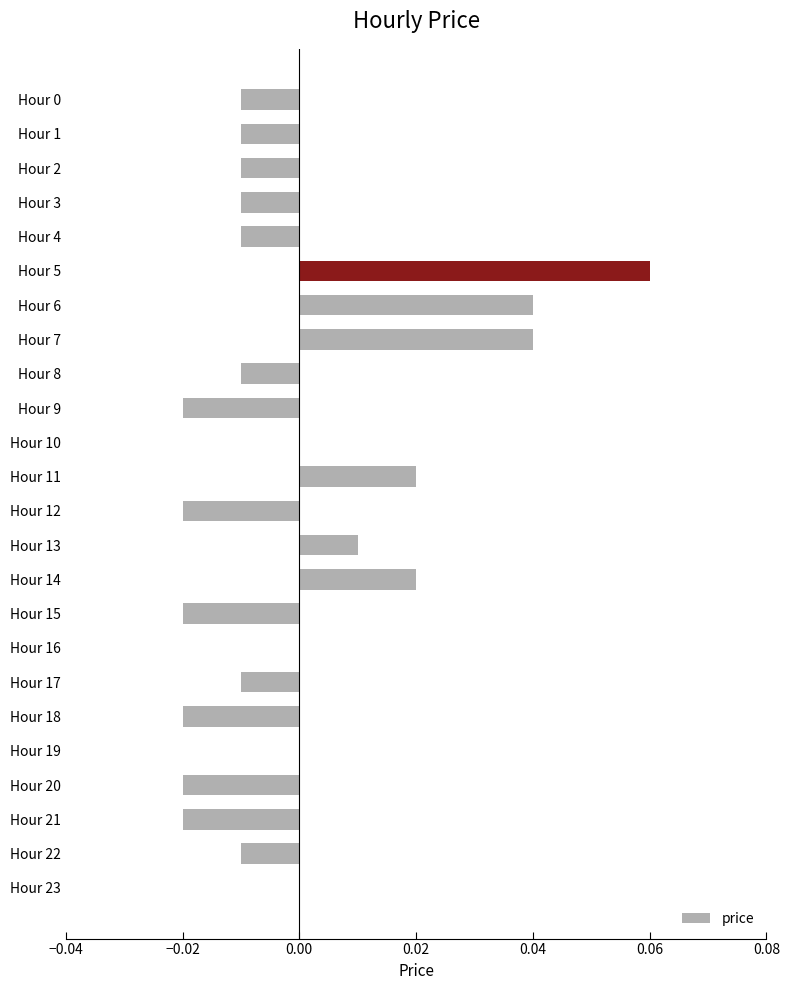

What is the change in value from Hour 0 to Hour 5?

+0.1